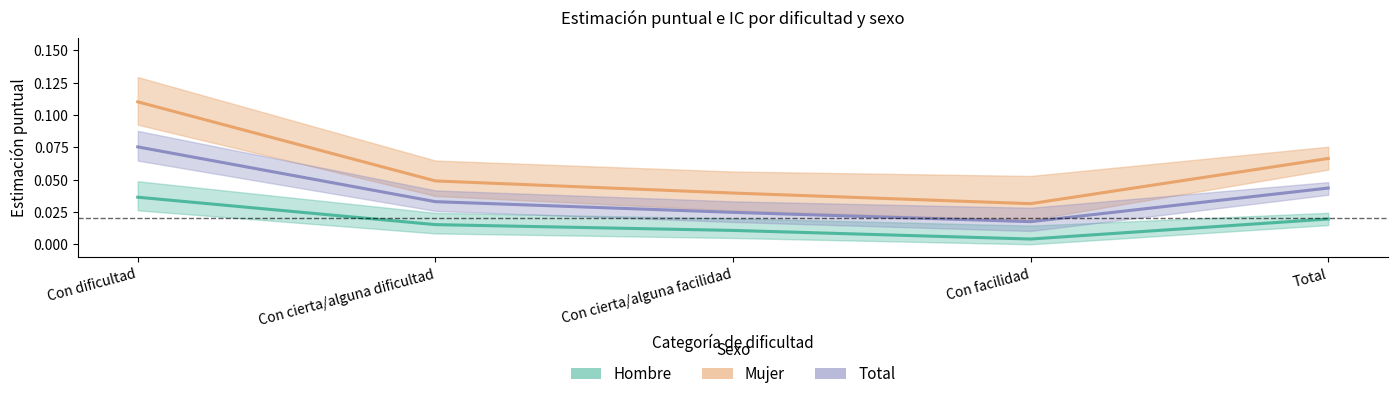

What is the total value across all series at Total?

0.1